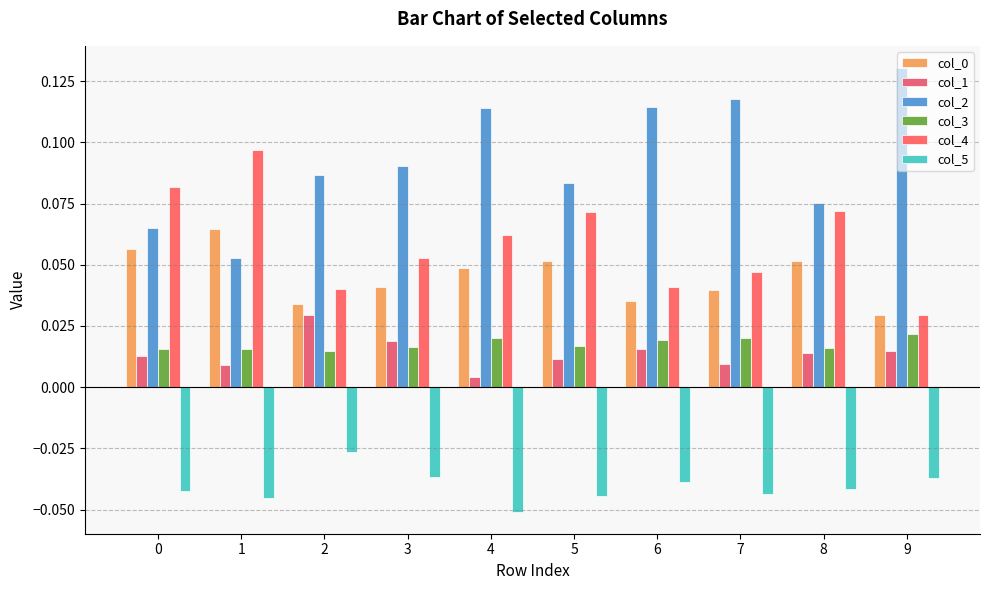

At which label is col_3 closest to 0?

2